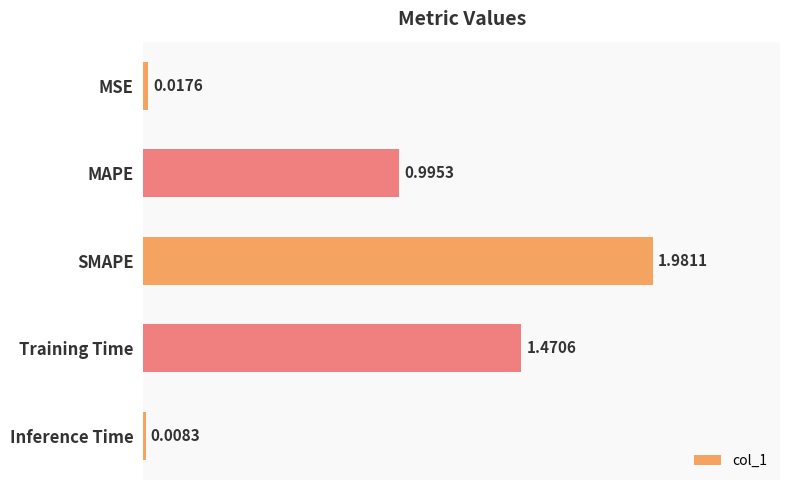

How many bars are there in total?

5